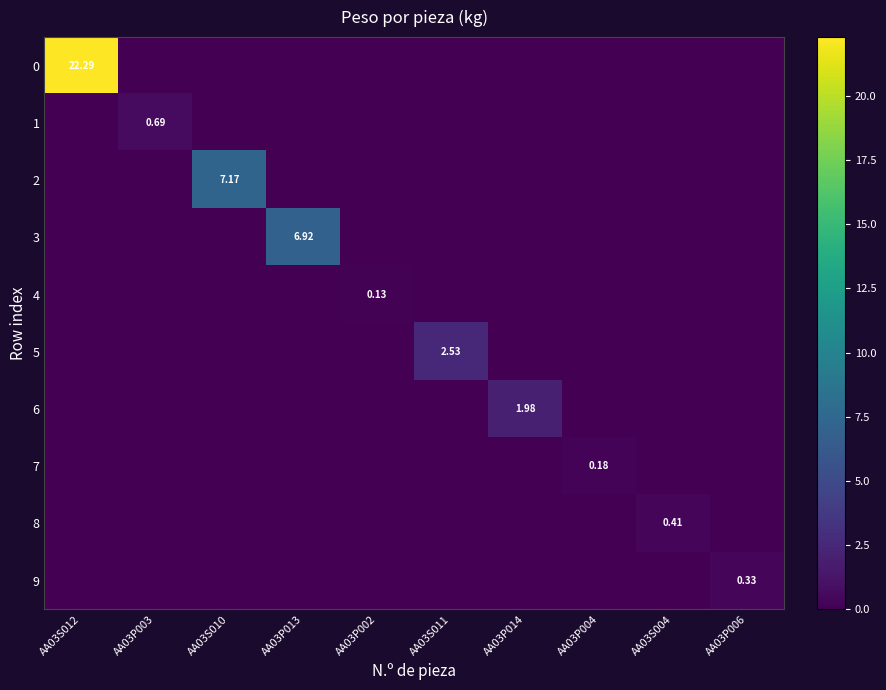

Between AA03S010 and AA03P002, which is larger?

AA03S010